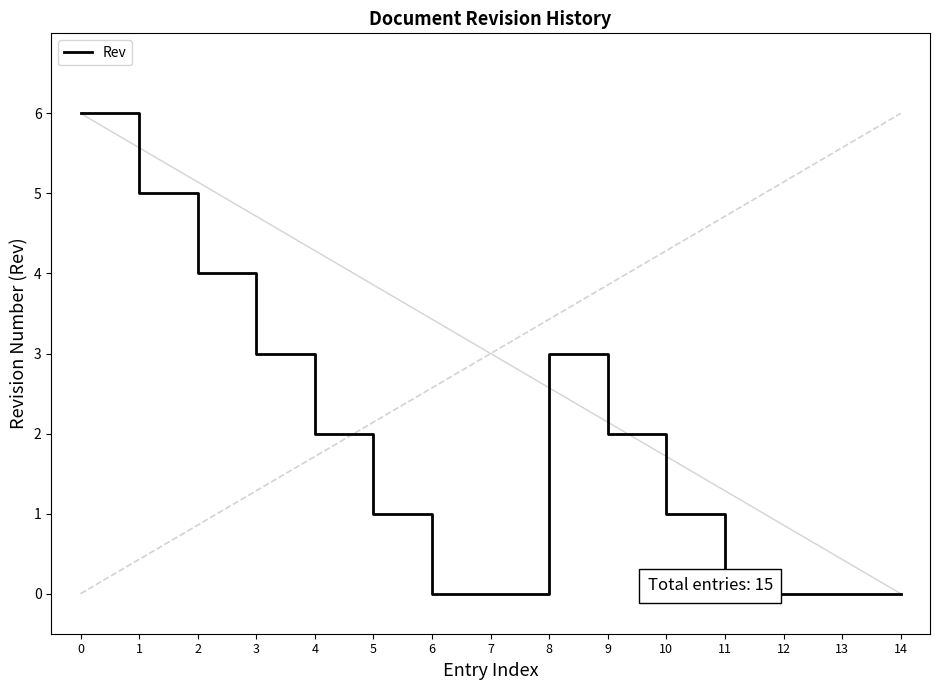

The chart shows a value of 4 at 6. True or false?

False